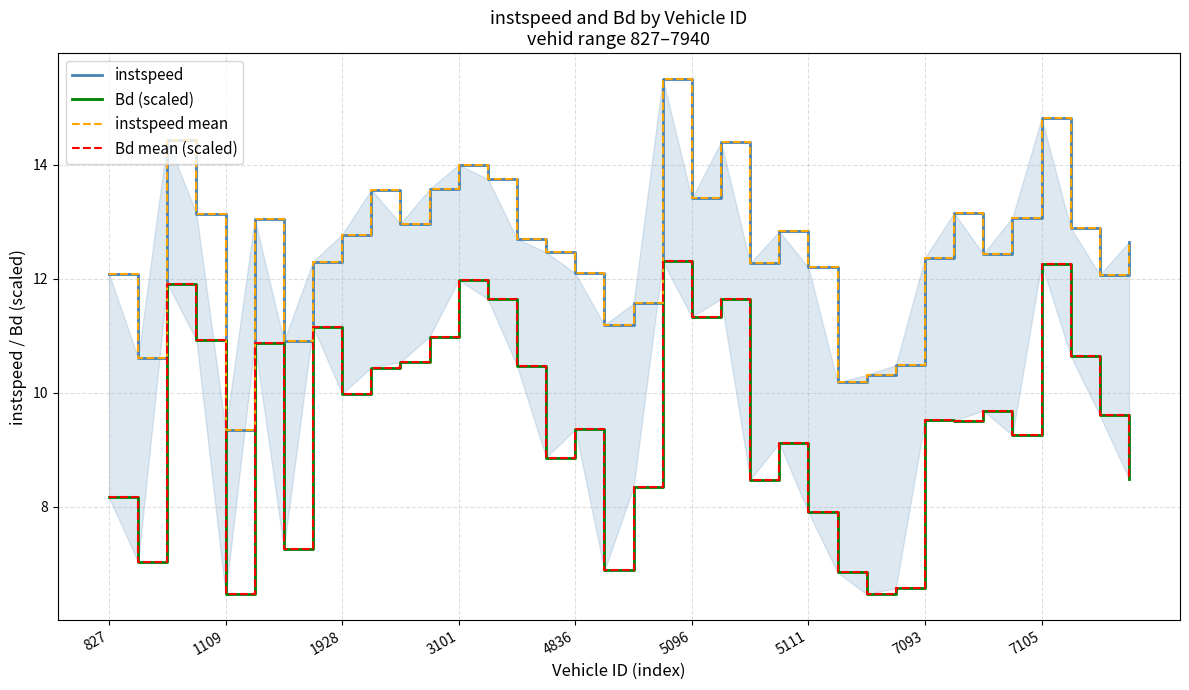

What are all the series names shown in the legend?

instspeed, Bd (scaled), instspeed mean, Bd mean (scaled)